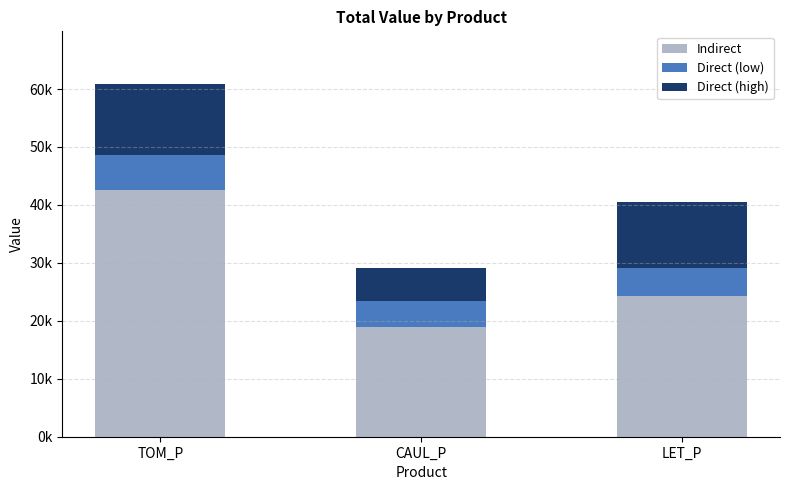

Which series has the widest spread of values?

Indirect